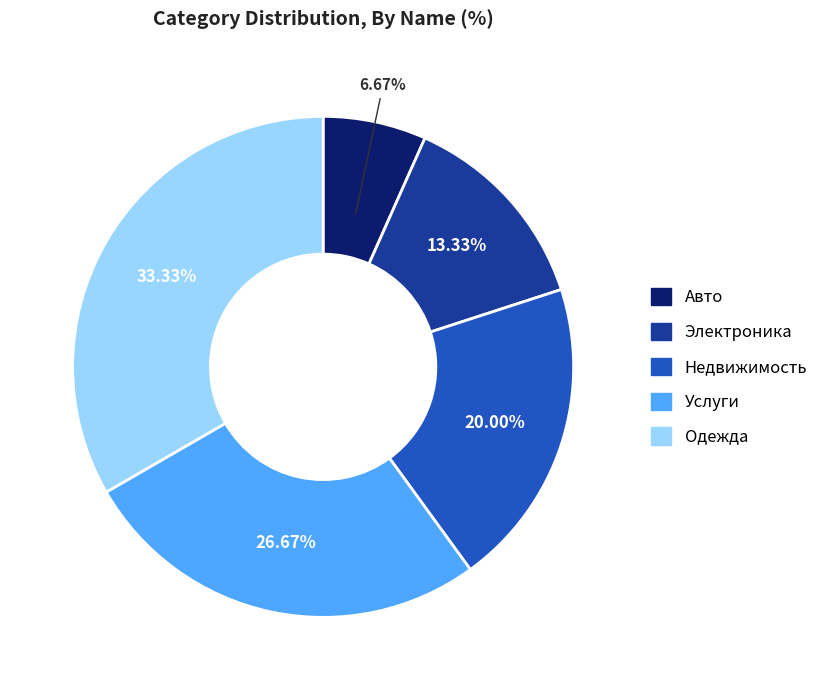

To the nearest percent, what percentage of the pie is Одежда?

33%